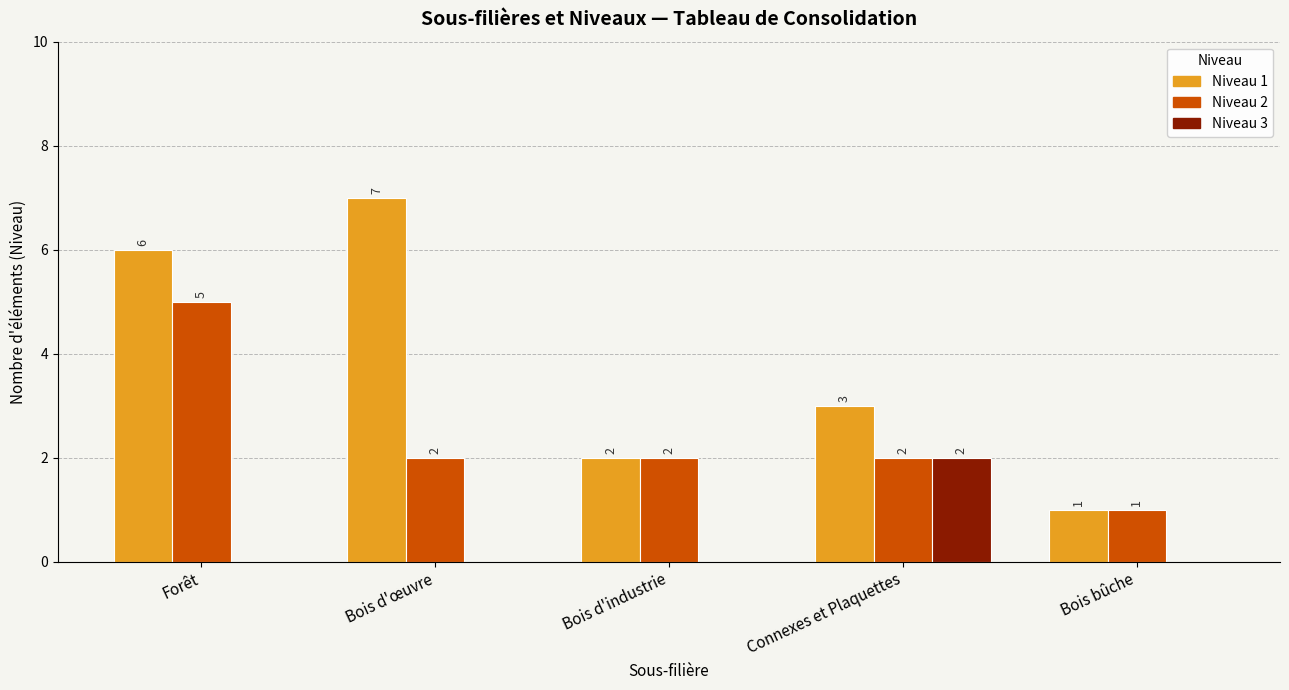

What is the sum of all Niveau 1 values?

19